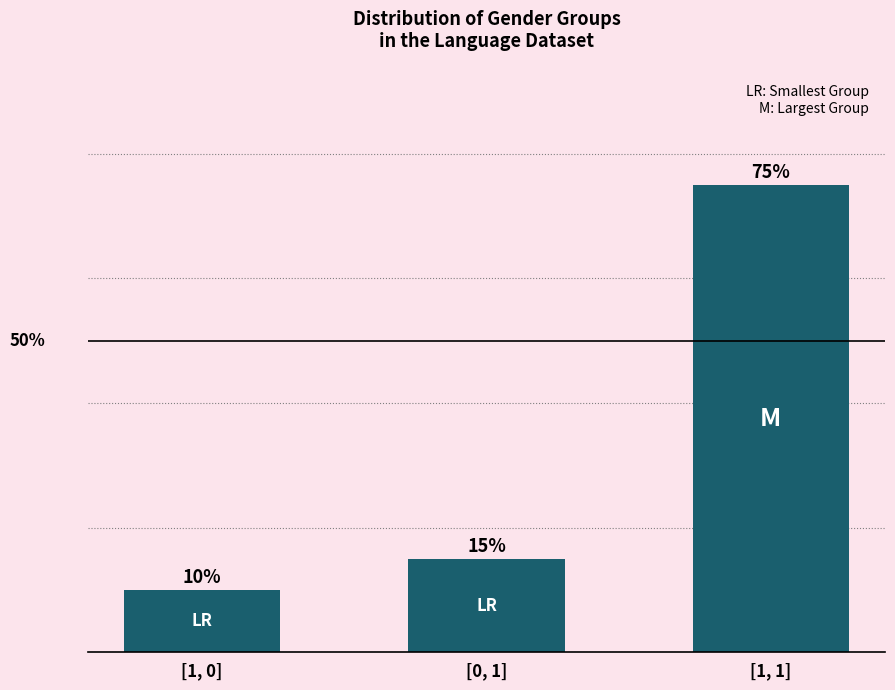

Which has a higher value, [0, 1] or [1, 0]?

[0, 1]